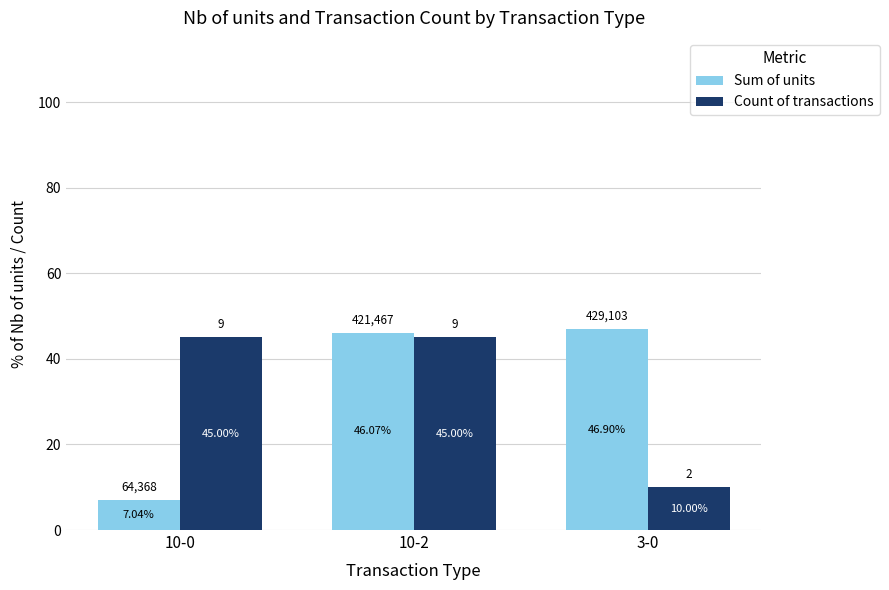

What is the sum of all Sum of units values?

100.0